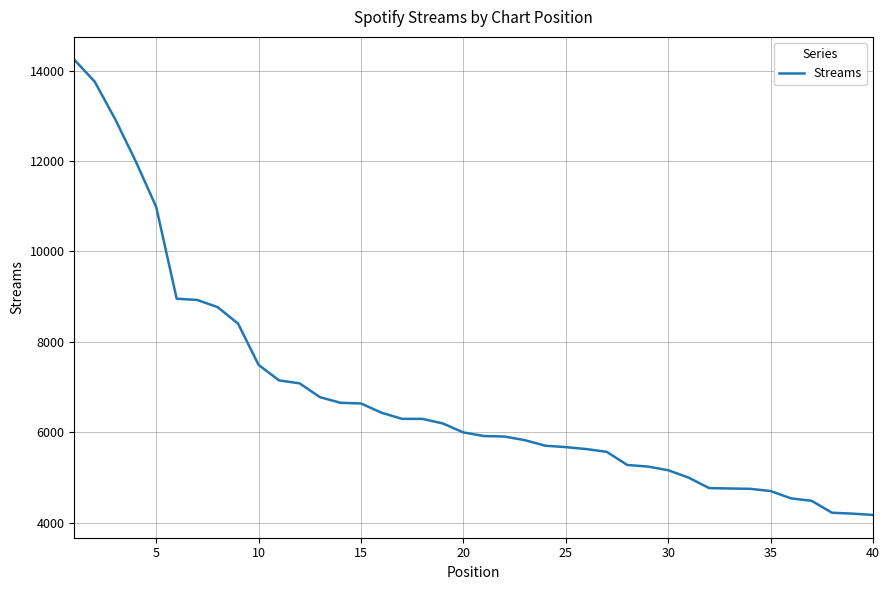

What is the maximum value shown in the chart?

14240